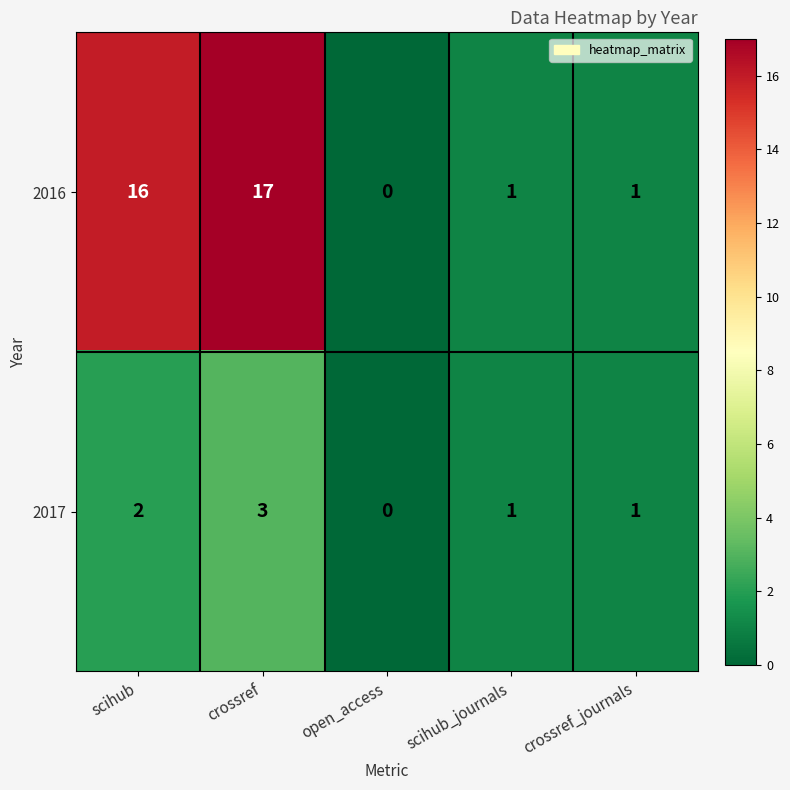

Count the 2017 values in the range 1 to 2.

3